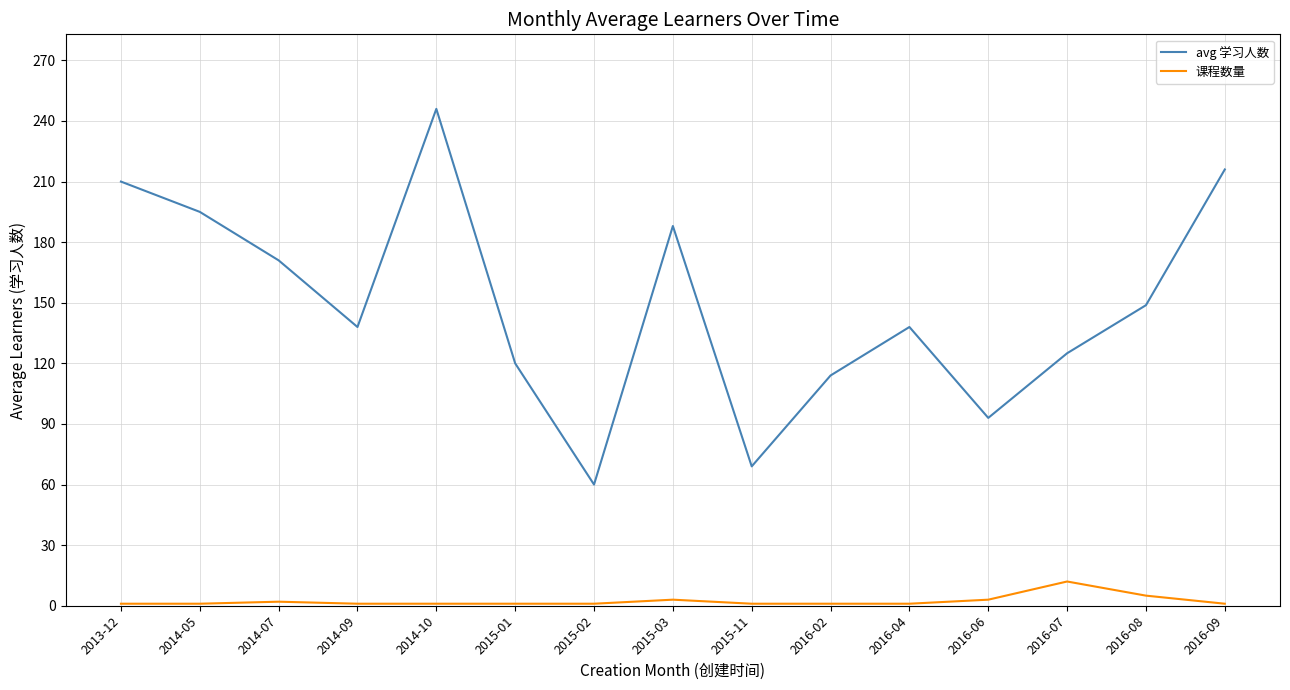

Which series has the widest spread of values?

avg 学习人数